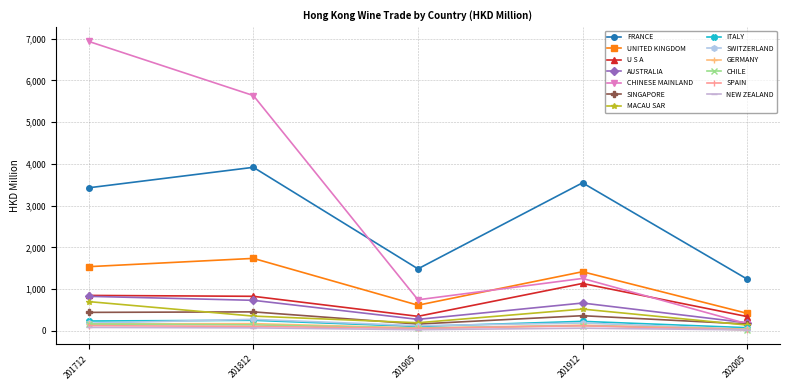

What is the value of the FRANCE point at the 1st from the left?

3429.1